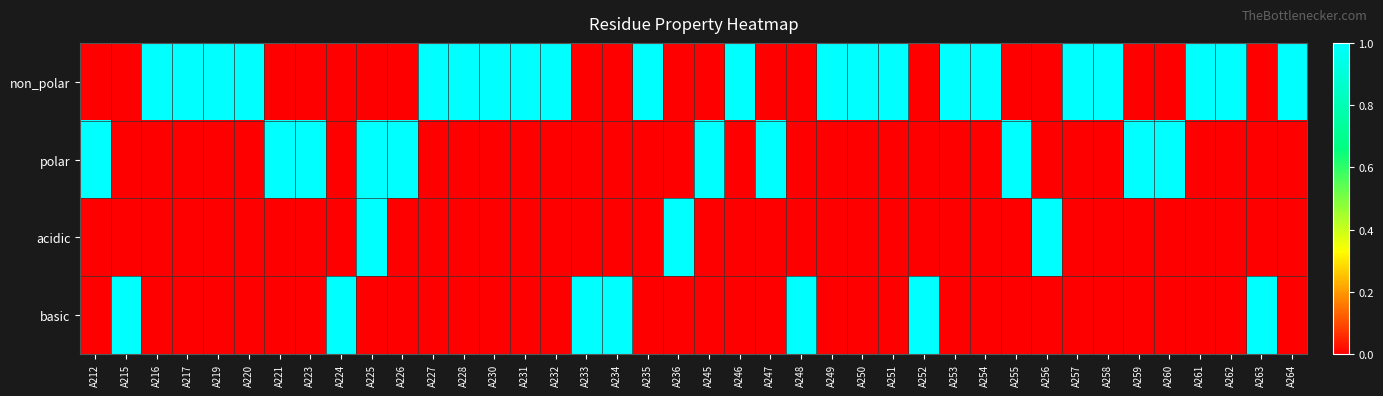

At how many categories does at least one series exceed 0?

40